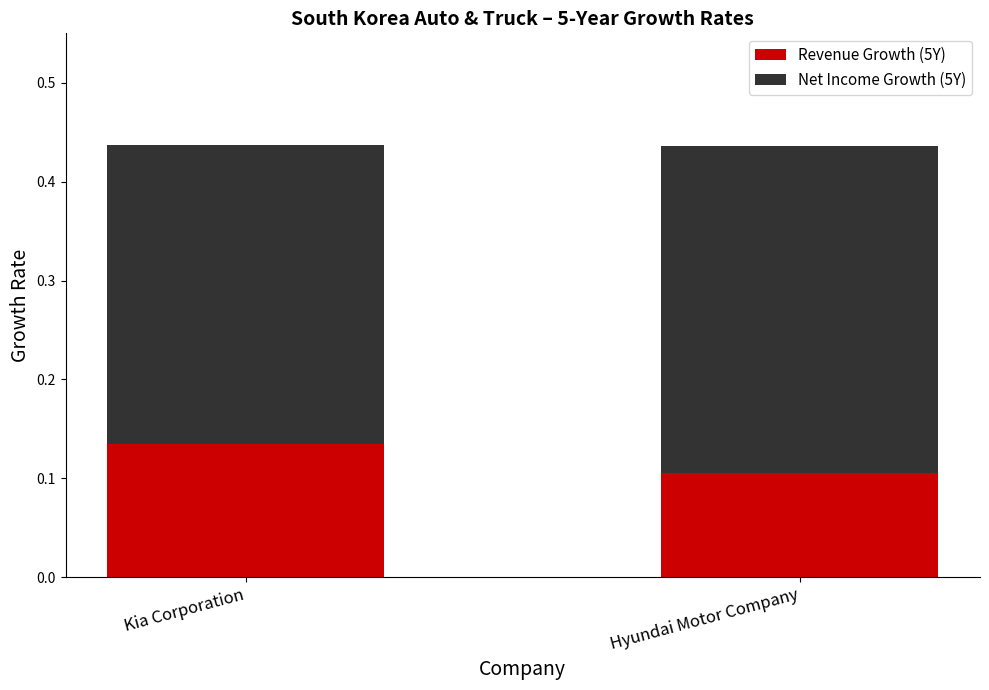

True or false: Revenue Growth (5Y) has a value of 0.1 at Kia Corporation.

True